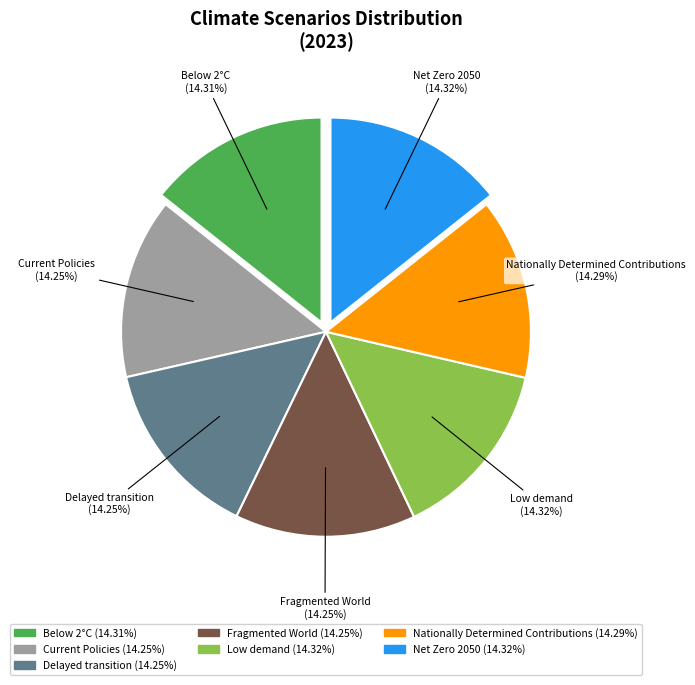

What percentage is NOT represented by Current Policies?

85.7%